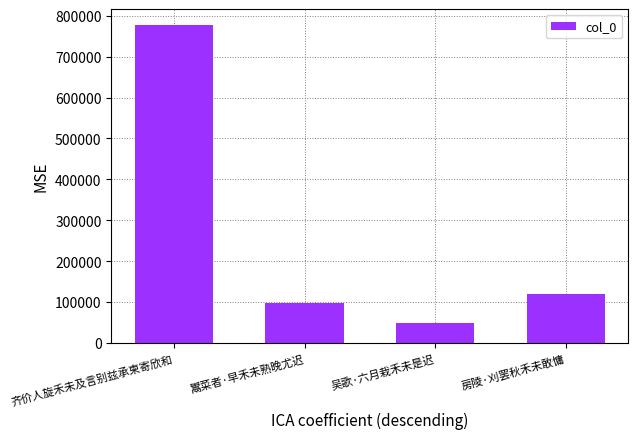

Between 齐价人旋禾未及言别兹承柬寄欣和 and 房陵·刈罢秋禾未敢慵, which is larger?

齐价人旋禾未及言别兹承柬寄欣和